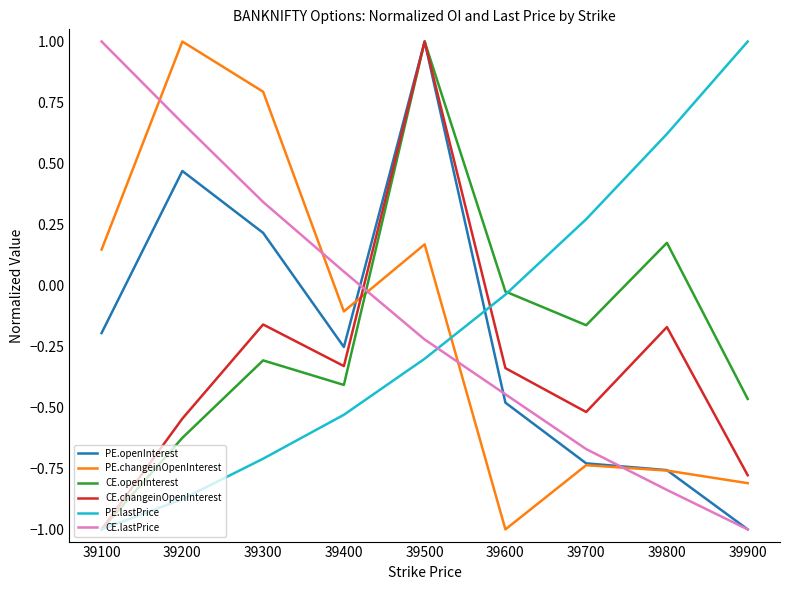

Between 39700 and 39900, which series saw the biggest shift?

PE.lastPrice